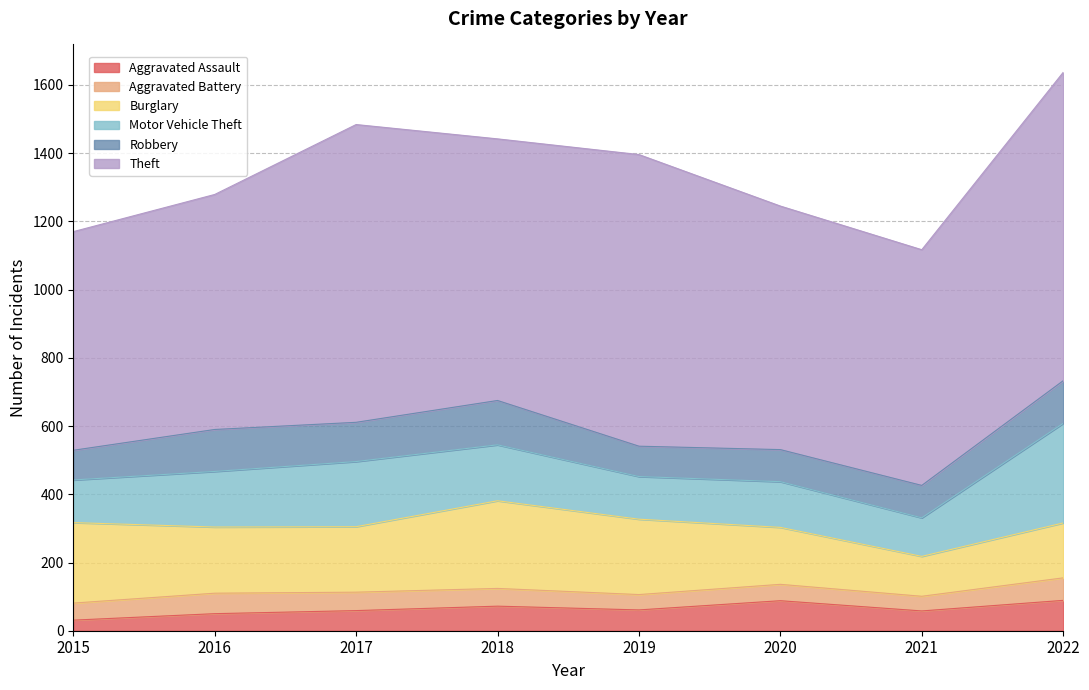

What is the average value of the Theft series?

767